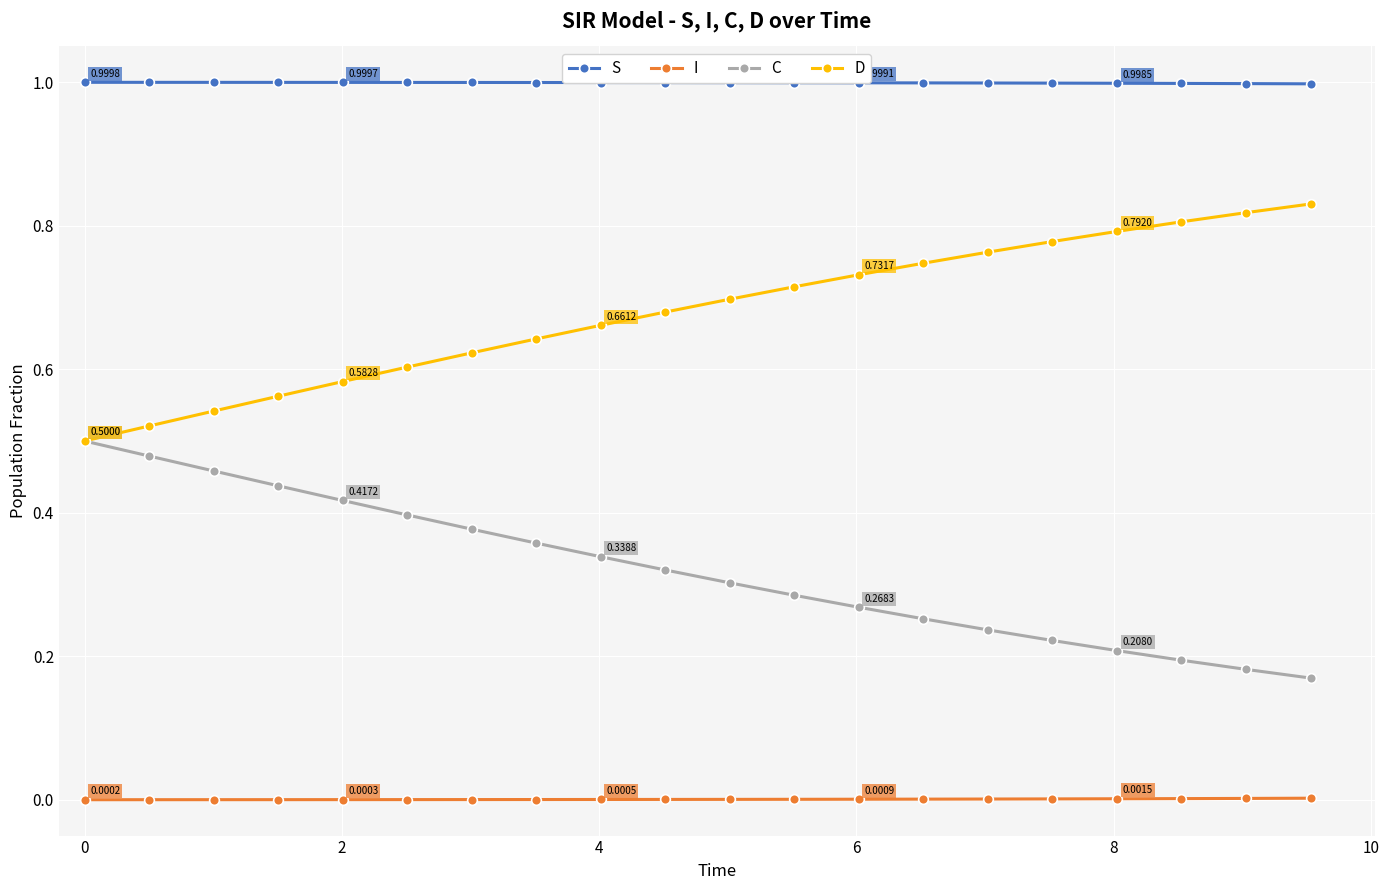

Which series has the largest total across all categories?

S